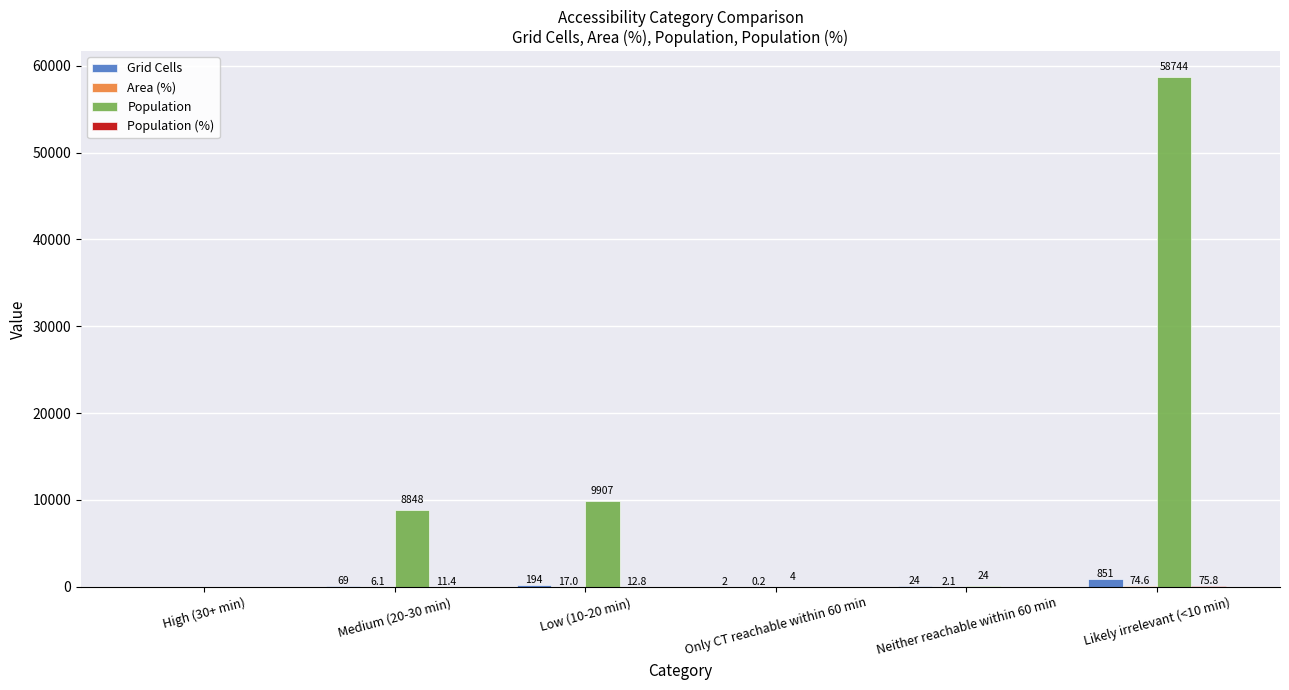

Which series has the largest total across all categories?

Population